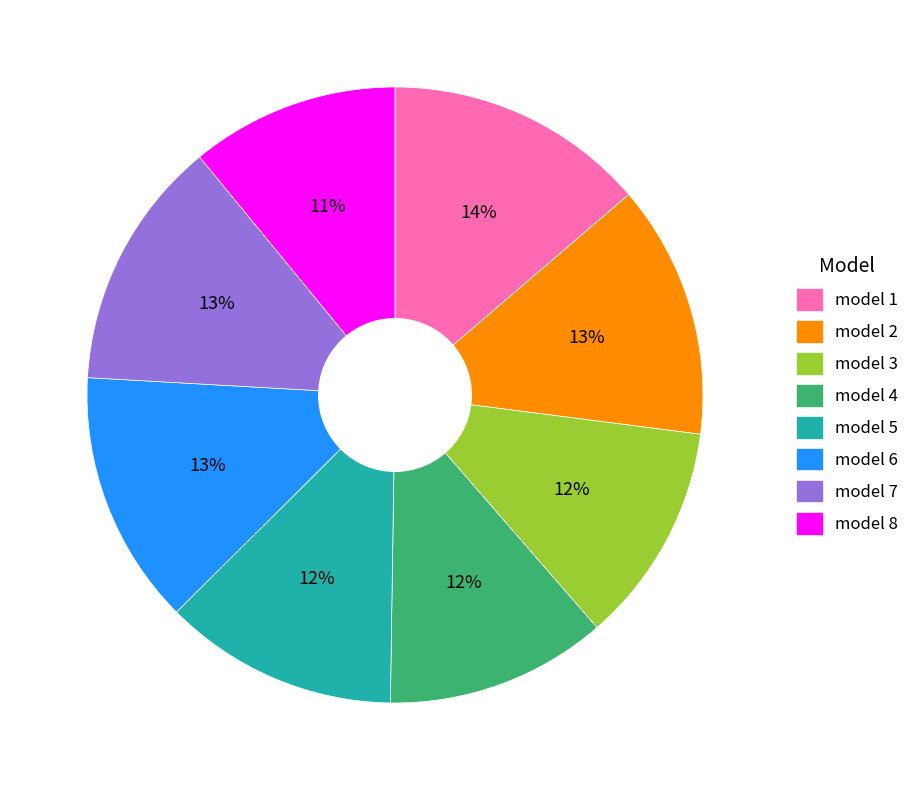

Which slice is the smallest?

model 8